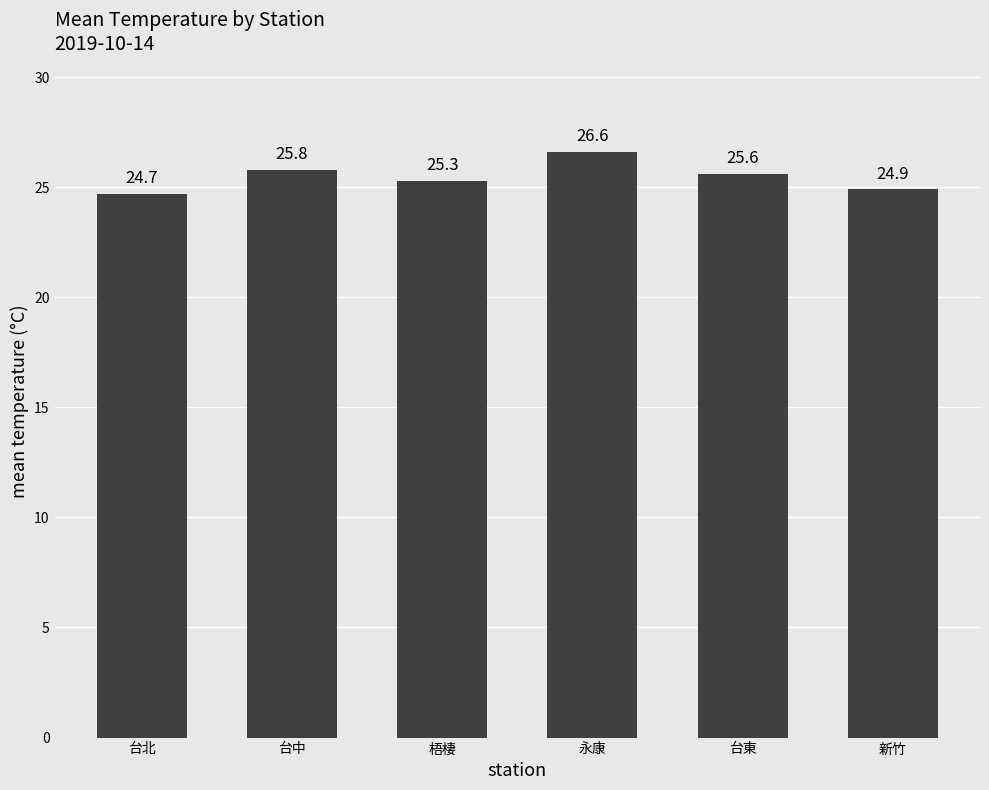

The chart shows a value of 24.7 at 台北. True or false?

True